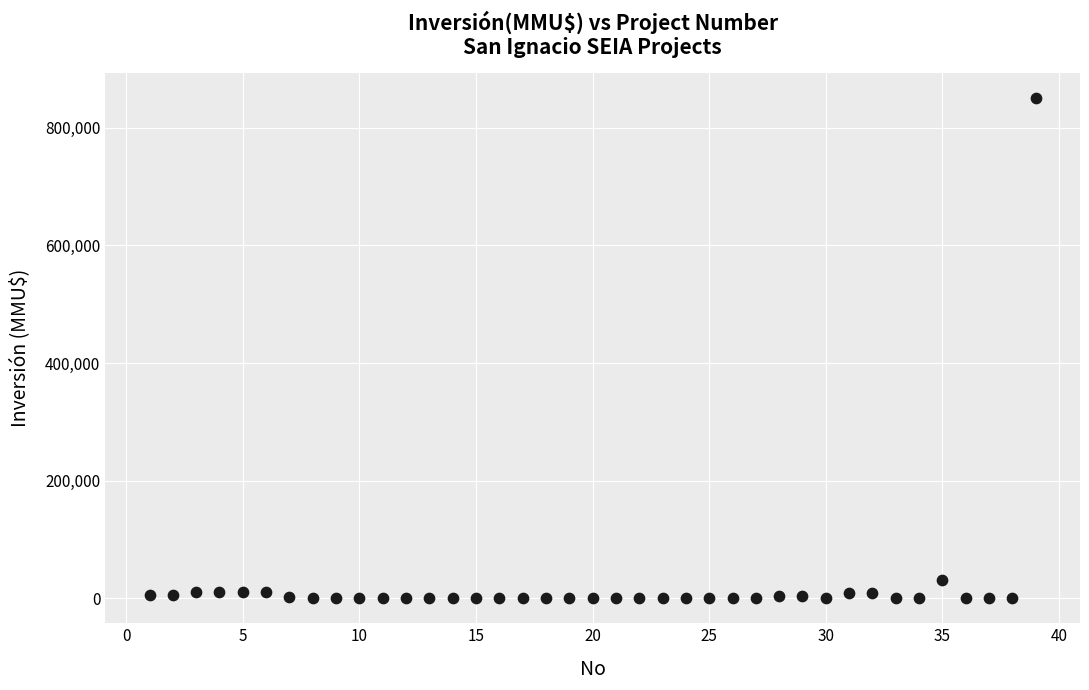

What Y value in the scatter plot is closest to 425000?

30350